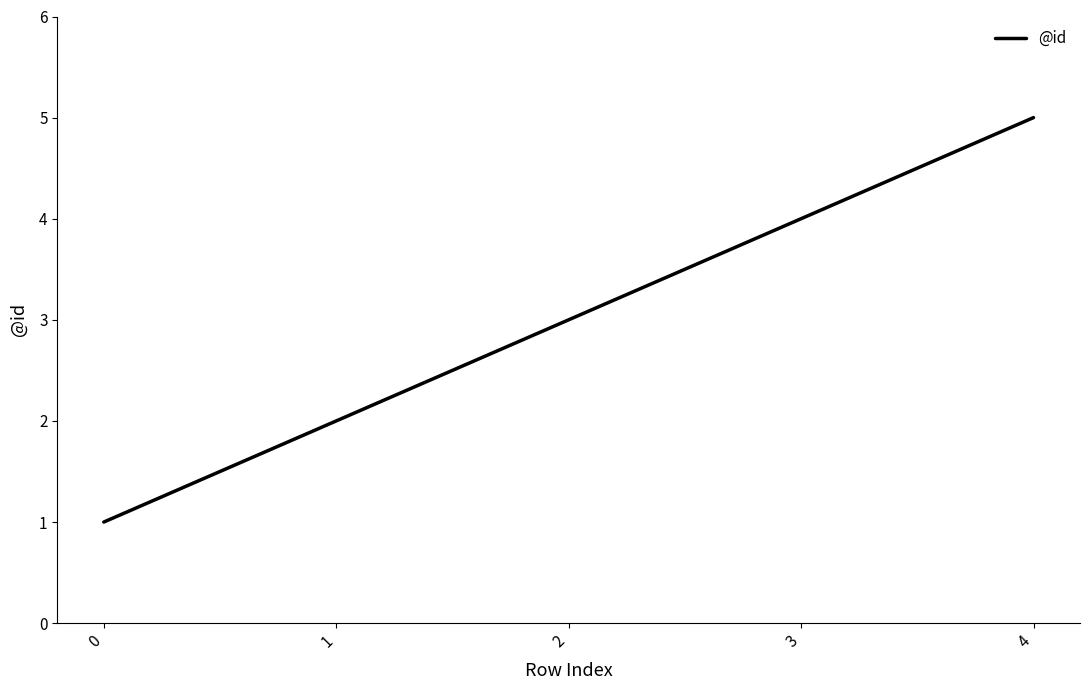

True or false: there are more than 1 points higher than both neighbors.

False